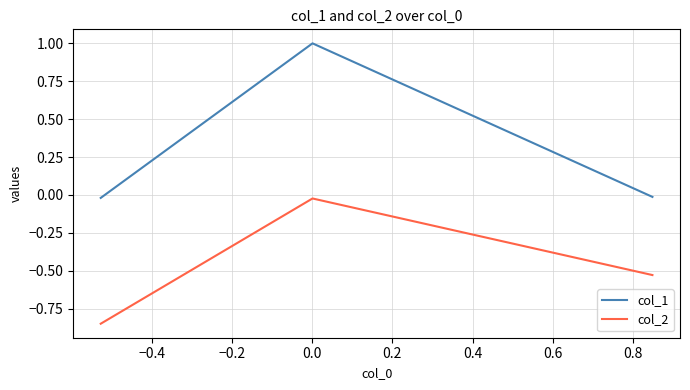

Which series has the largest total across all categories?

col_1